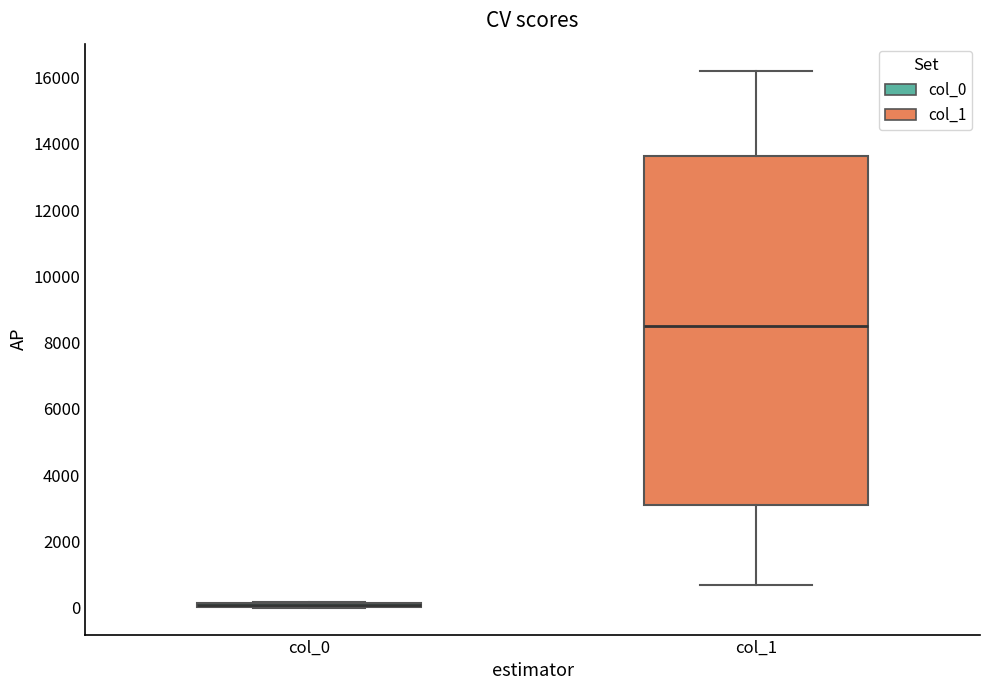

Comparing the boxes themselves (not the whiskers), which one is the tallest?

col_1